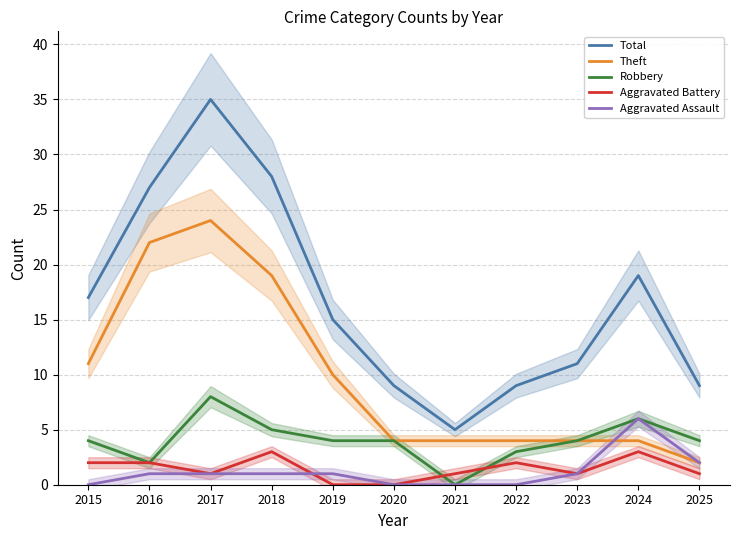

At which label does Theft first exceed 4?

2015